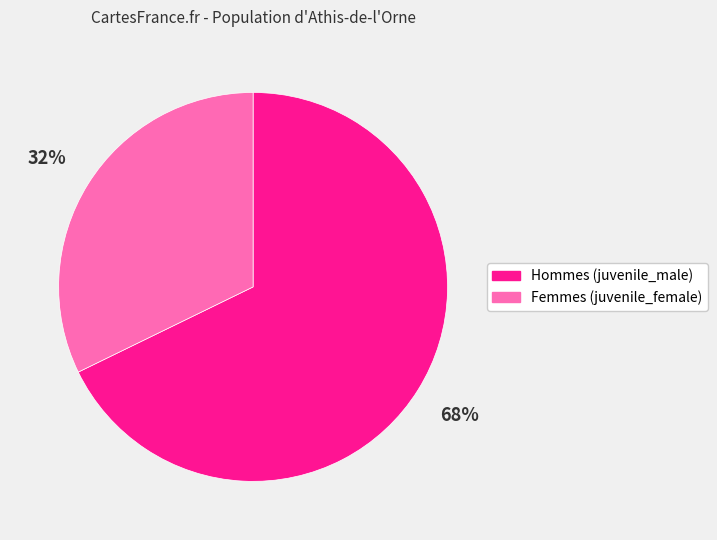

Is there a majority slice in this chart?

Yes